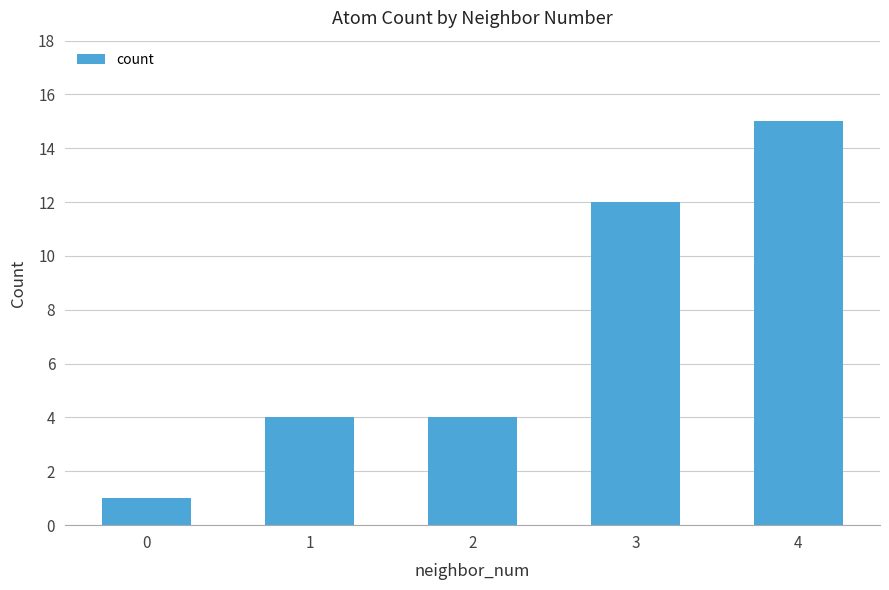

True or false: the data shows 6 at 1.

False